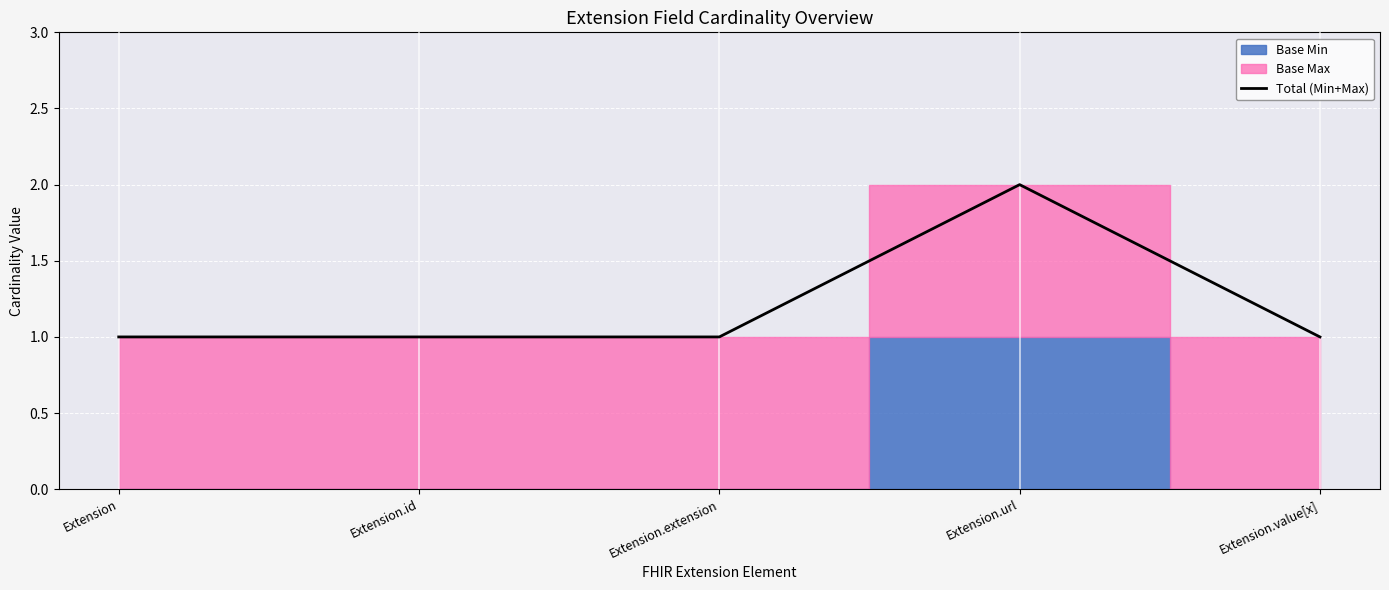

List the labels in order of value, smallest first.

Extension, Extension.id, Extension.extension, Extension.value[x], Extension.url